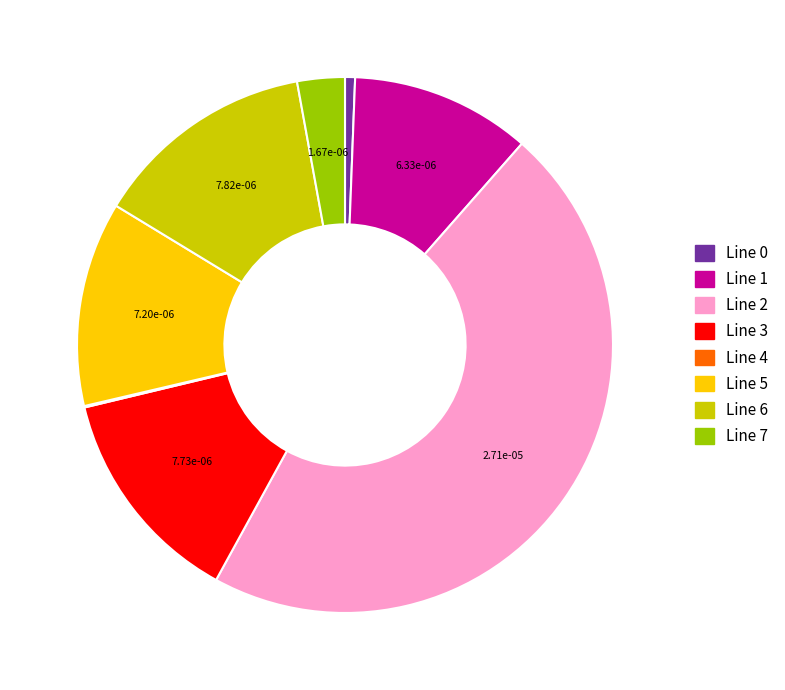

Does any single category account for the majority?

No